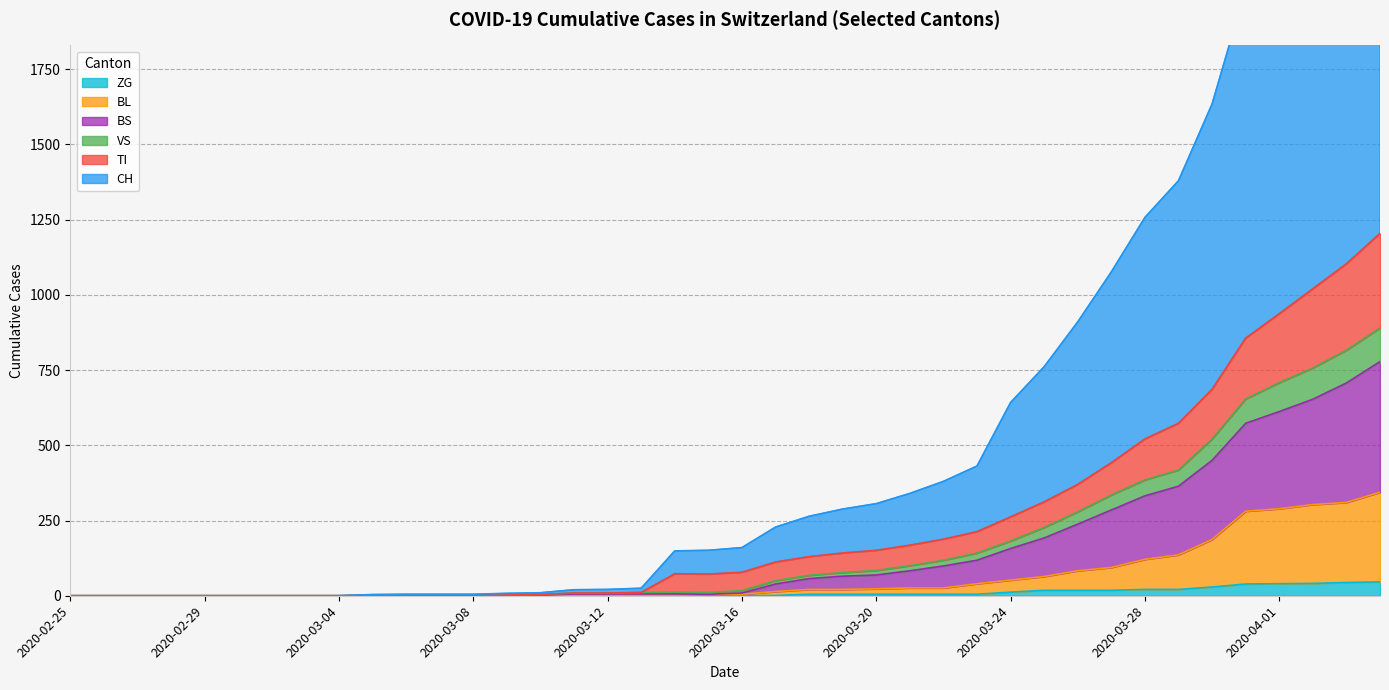

True or false: BS and ZG intersect in this chart.

False